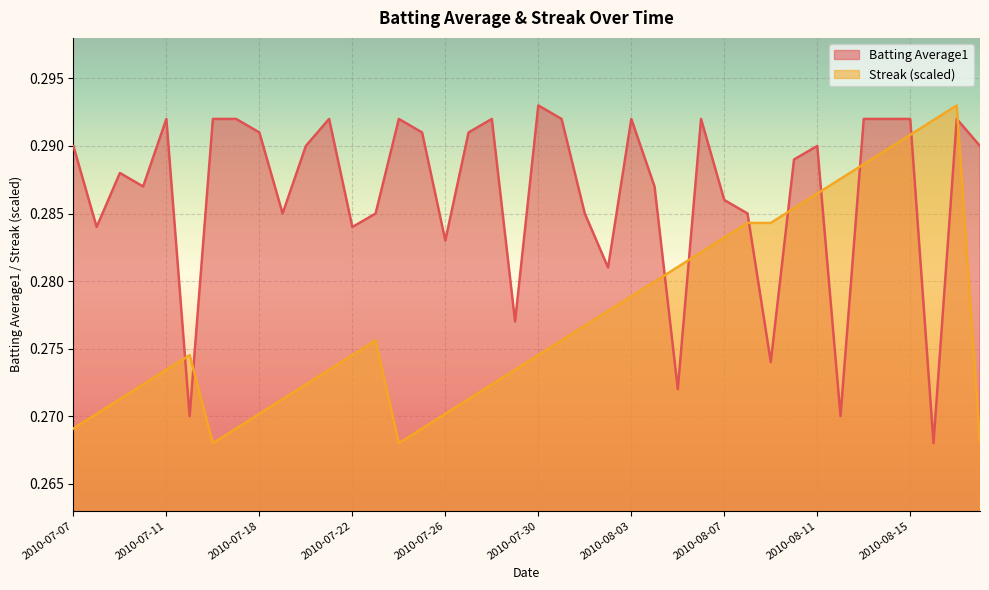

Where is the first local minimum for Batting Average1?

2010-07-08